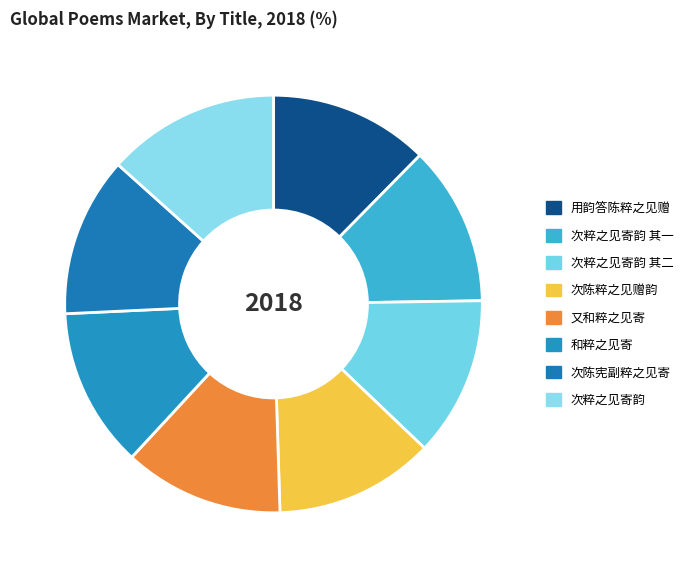

To the nearest percent, what percentage of the pie is 次陈粹之见赠韵?

12%